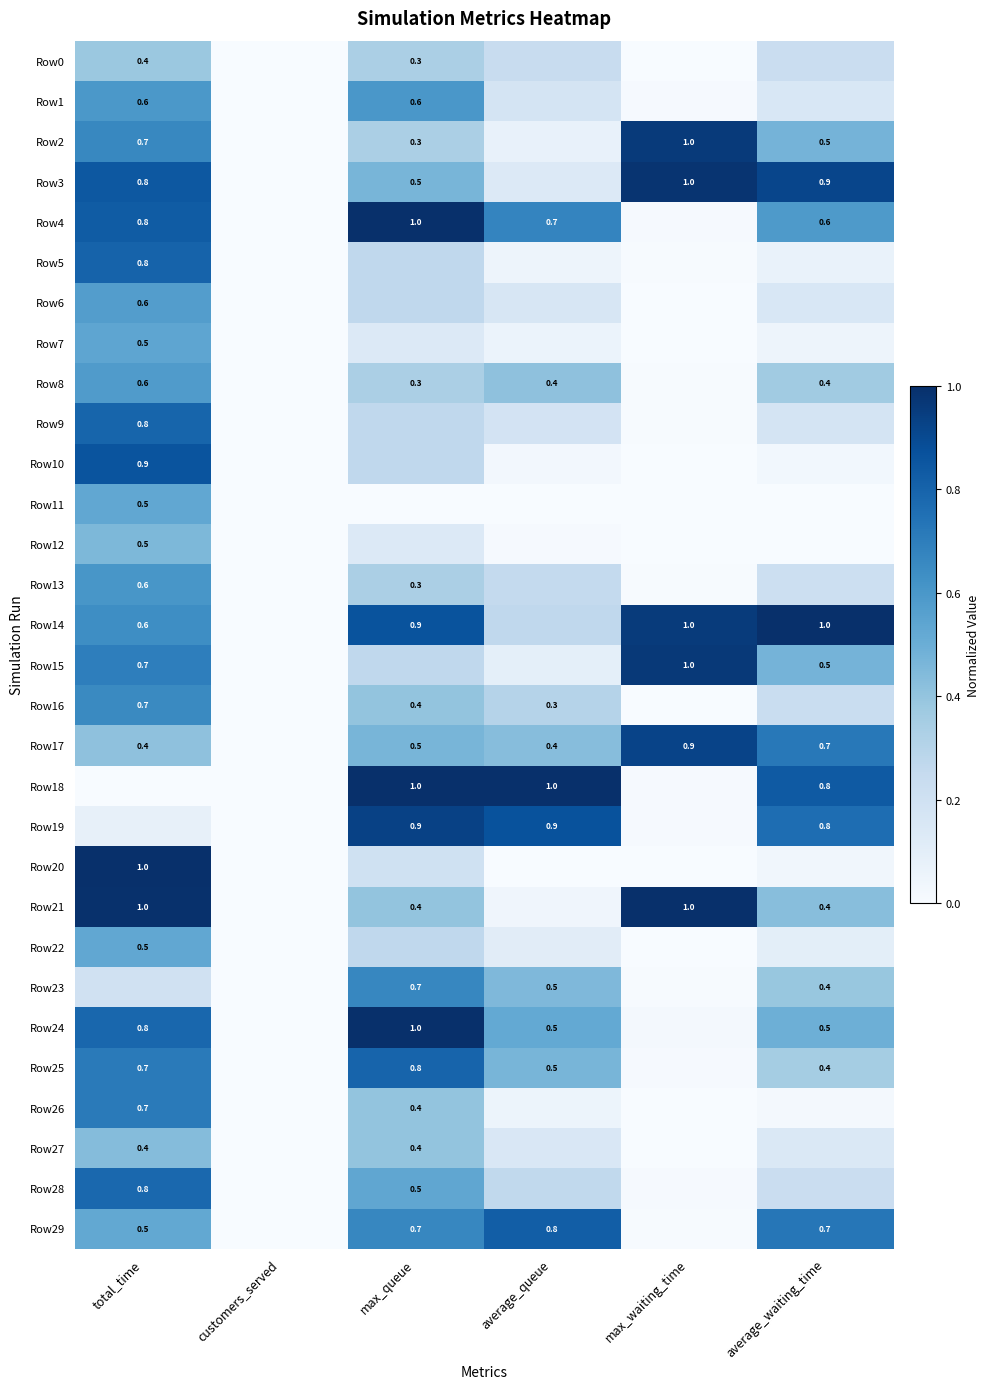

Is the value of Row5 at average_waiting_time greater than the value of Row12 at max_waiting_time?

Yes